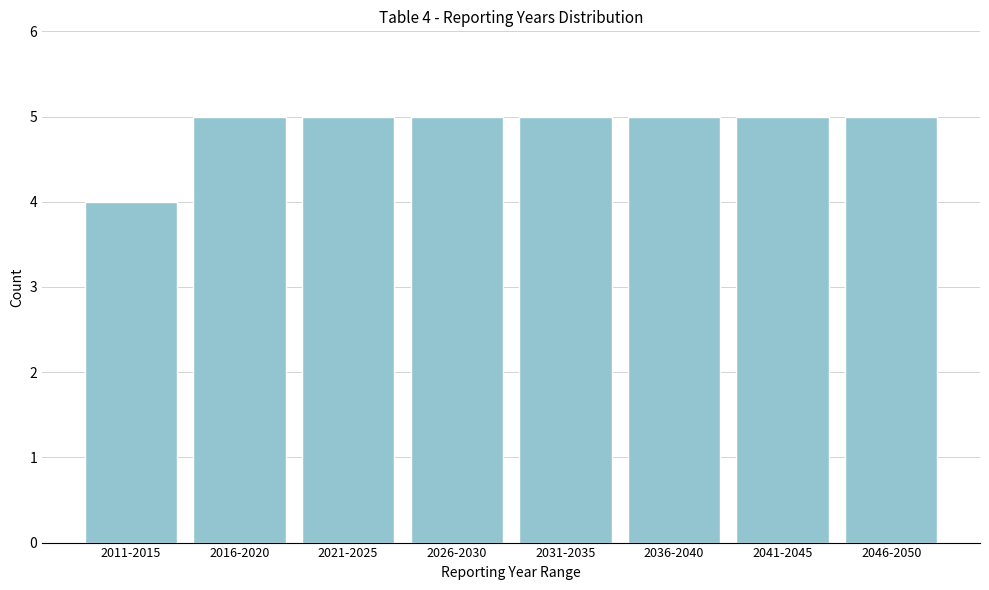

Reading right to left, extract all data points from this chart.

5	5	5	5	5	5	5	4